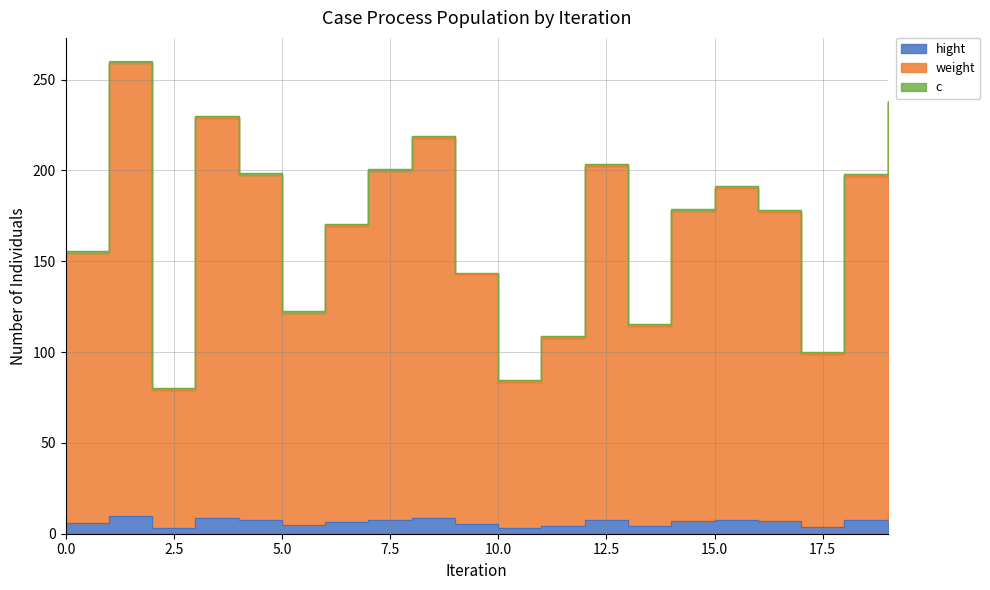

What is the difference between the maximum and minimum values in the weight series?

179.9